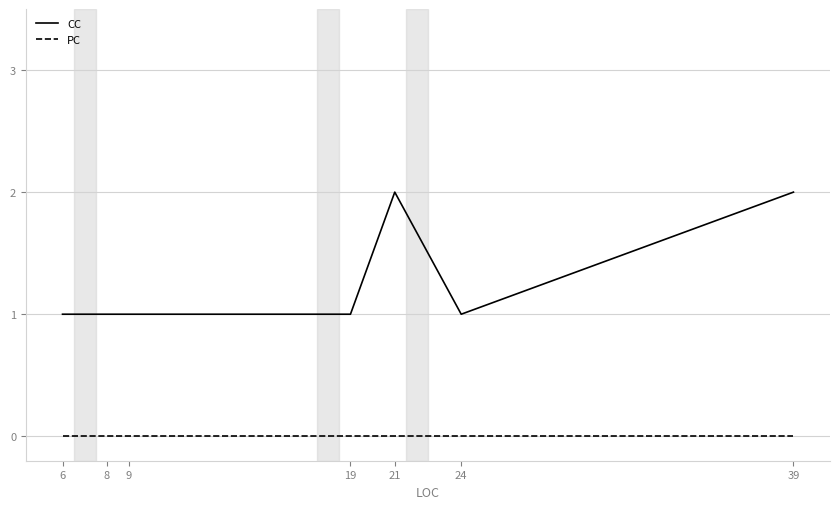

What is the approximate value of CC at 39?

2